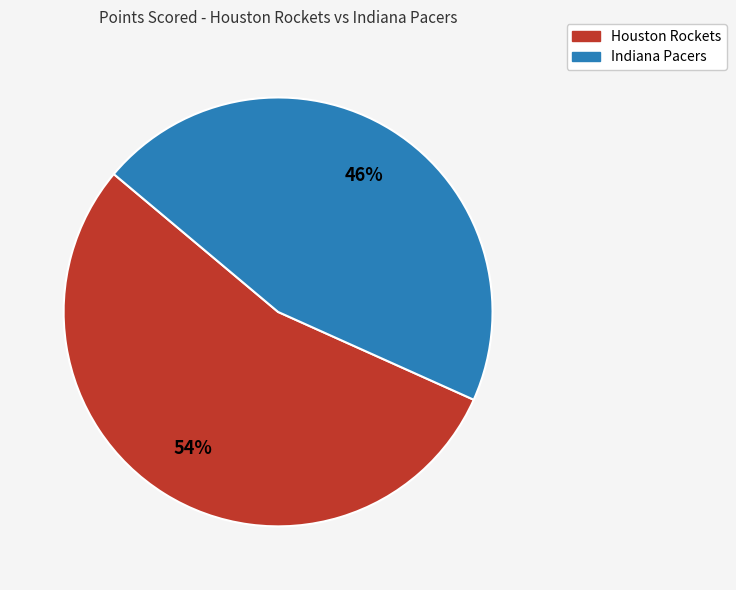

Rank the categories by value from highest to lowest.

Houston Rockets, Indiana Pacers